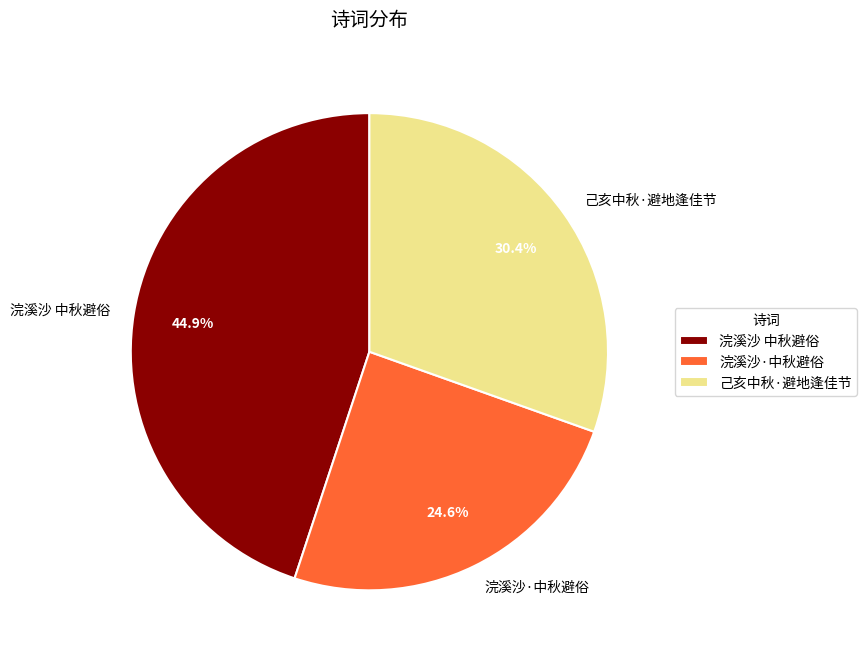

What is the largest slice in the pie chart?

浣溪沙 中秋避俗